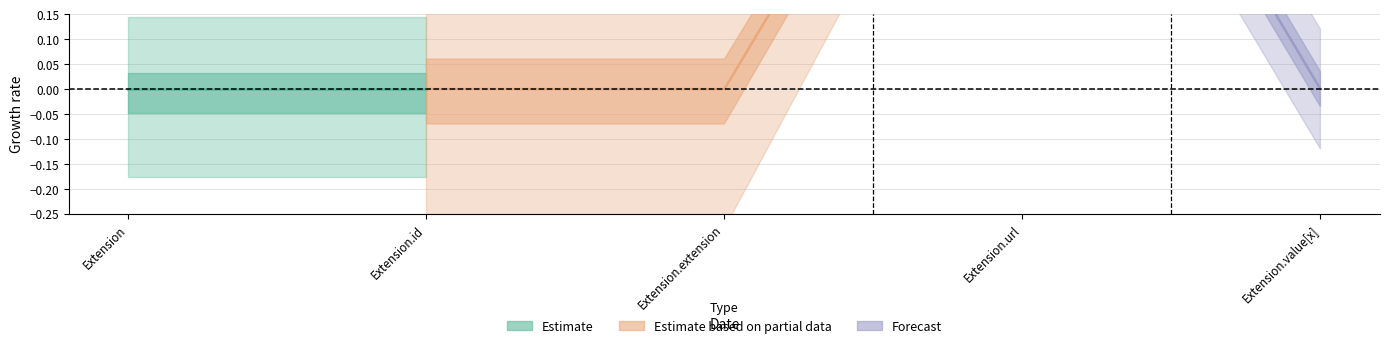

True or false: Base Min has a value of 0 at Extension.

False